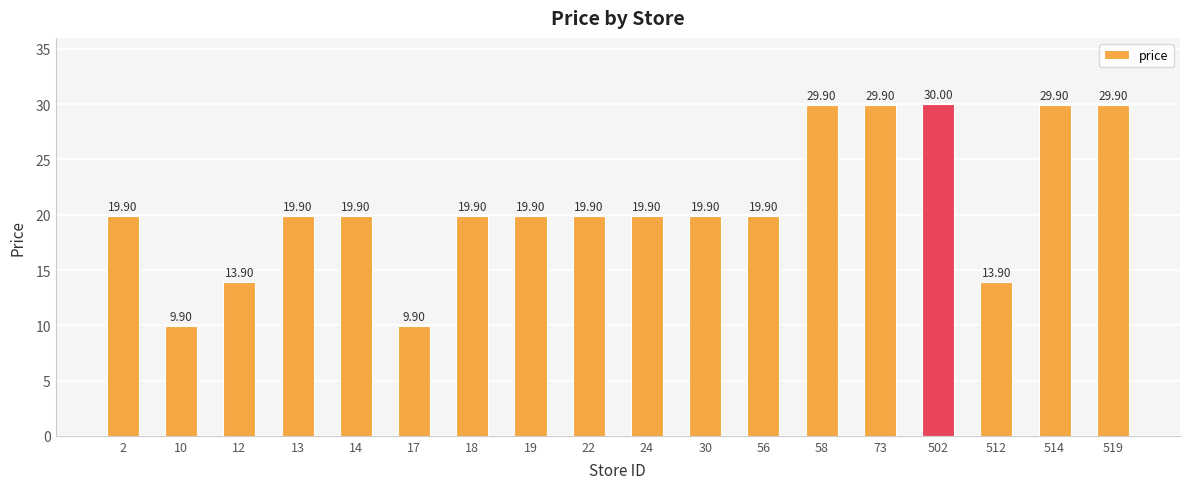

Which label corresponds to the largest value in the chart?

502